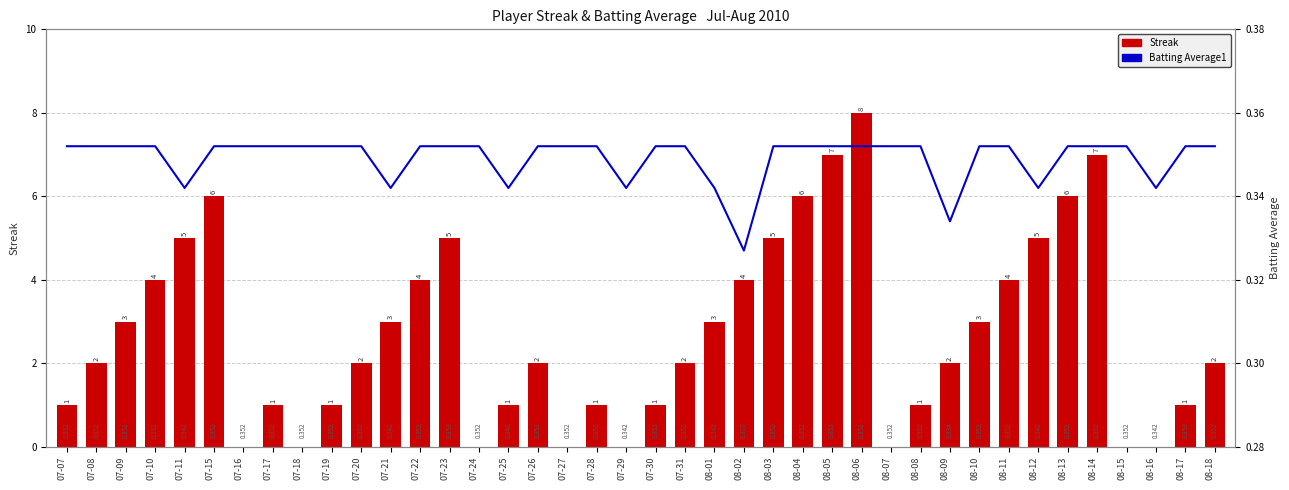

Reading left to right, what are all the values shown in this chart?

Streak: 1.0	2.0	3.0	4.0	5.0	6.0	0.0	1.0	0.0	1.0	2.0	3.0	4.0	5.0	0.0	1.0	2.0	0.0	1.0	0.0	1.0	2.0	3.0	4.0	5.0	6.0	7.0	8.0	0.0	1.0	2.0	3.0	4.0	5.0	6.0	7.0	0.0	0.0	1.0	2.0
Batting Average1: 0.4	0.4	0.4	0.4	0.3	0.4	0.4	0.4	0.4	0.4	0.4	0.3	0.4	0.4	0.4	0.3	0.4	0.4	0.4	0.3	0.4	0.4	0.3	0.3	0.4	0.4	0.4	0.4	0.4	0.4	0.3	0.4	0.4	0.3	0.4	0.4	0.4	0.3	0.4	0.4